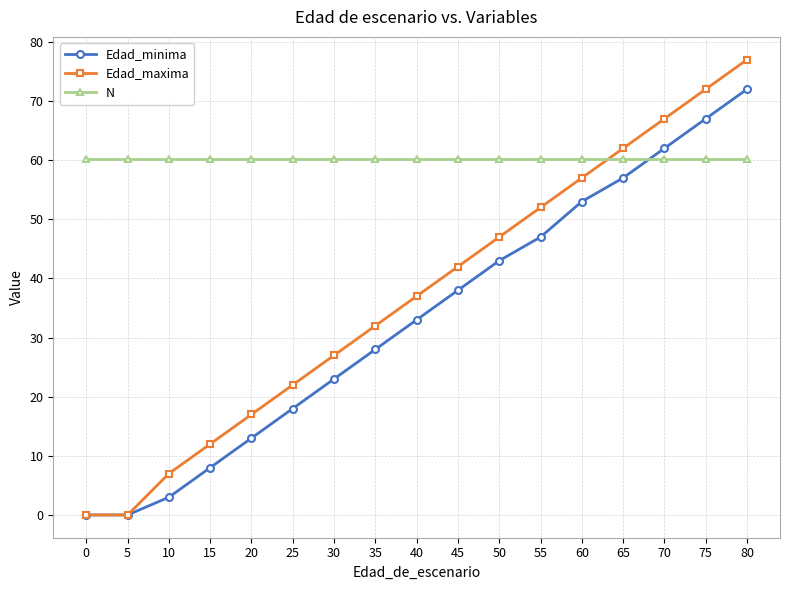

What is the total value across all series at 45?

140.1